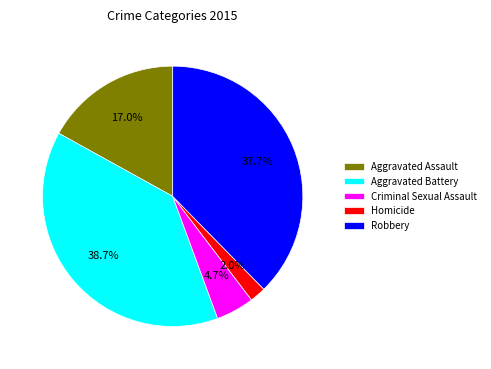

Rank the categories by value from lowest to highest.

Homicide, Criminal Sexual Assault, Aggravated Assault, Robbery, Aggravated Battery